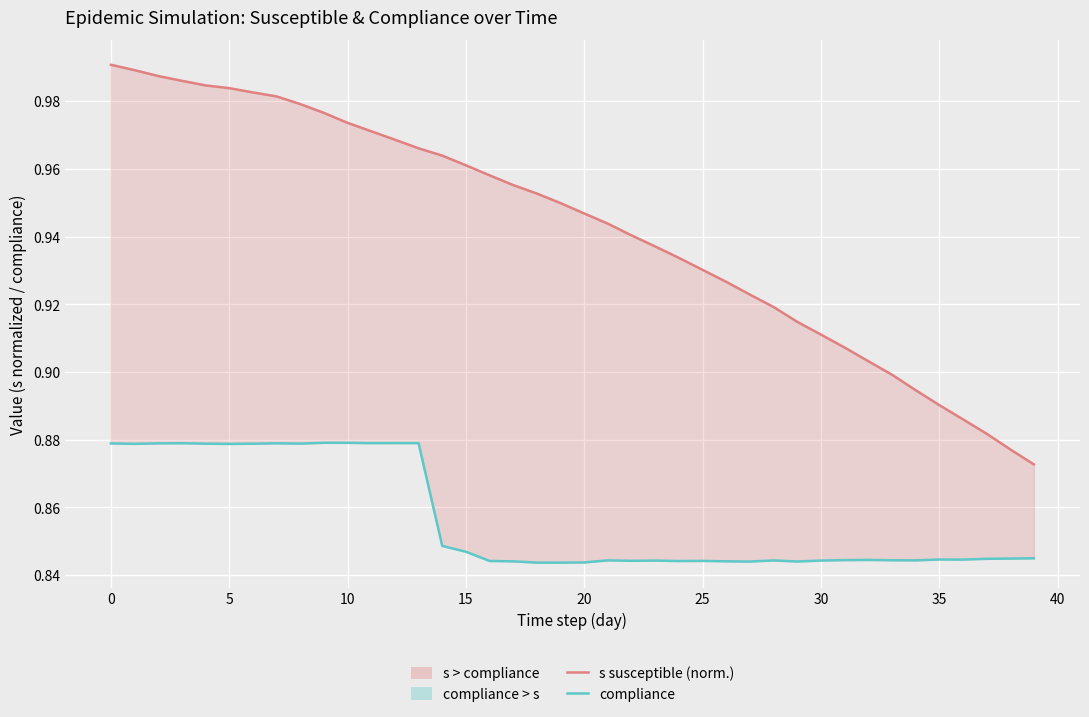

What is the value of the compliance point at the 25th from the left?

0.8